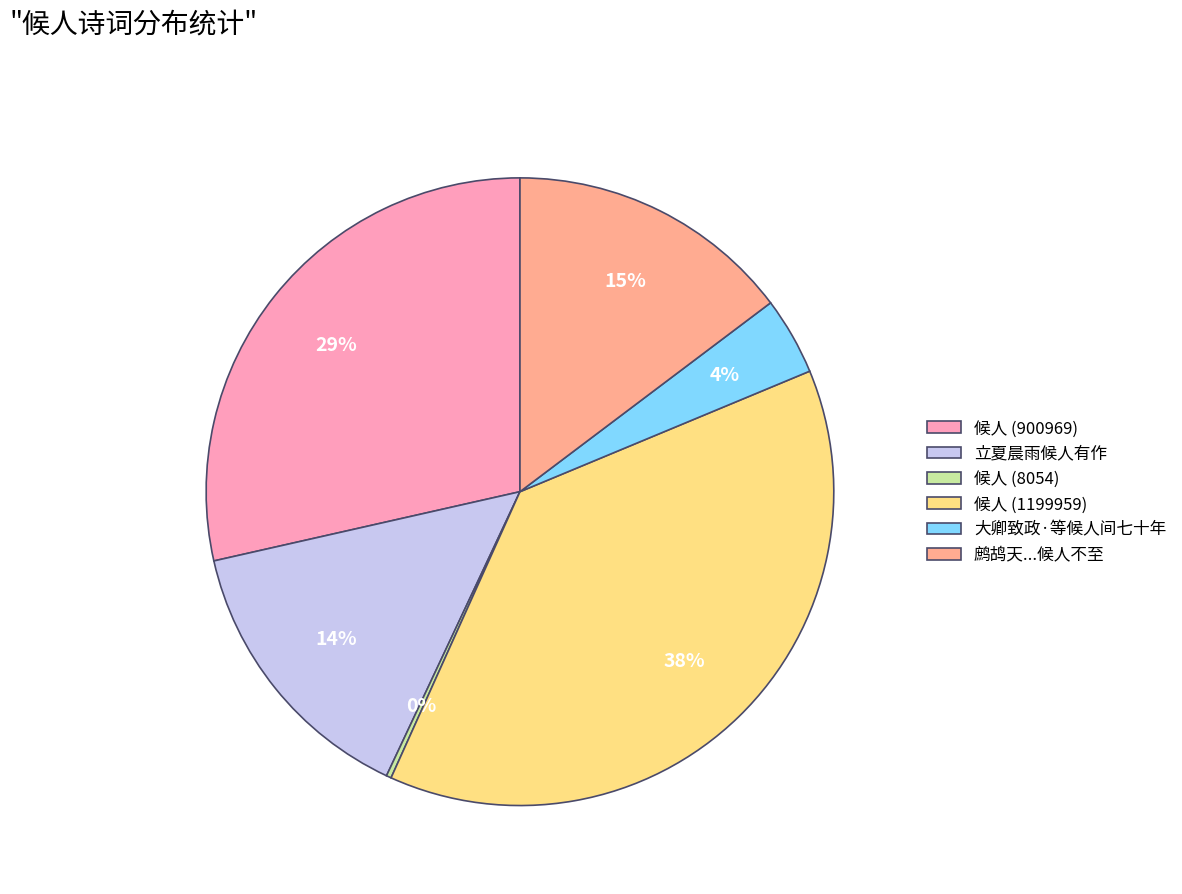

Combined, do 候人 (1199959) and 候人 (900969) account for over 50%?

Yes